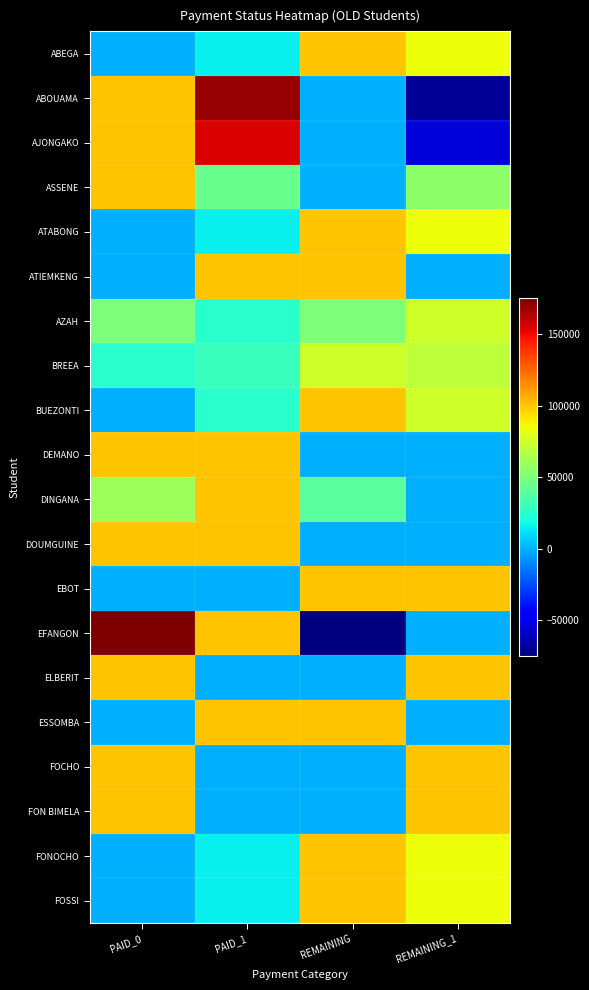

What is the total value across all series at PAID_0?

1109800